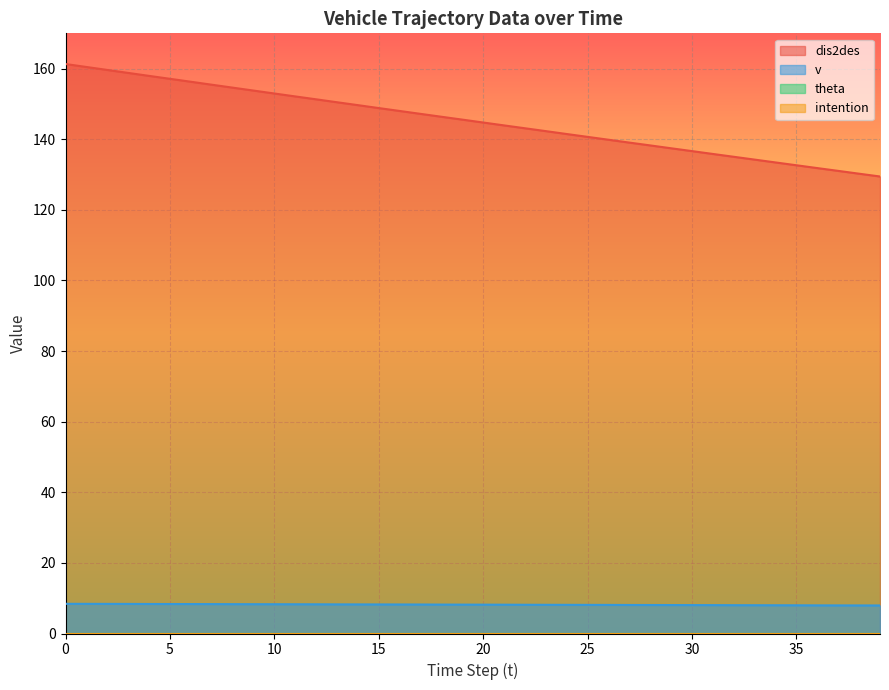

Reading left to right, transcribe all the data shown in this chart.

dis2des: 161.3	160.5	159.6	158.8	157.9	157.1	156.3	155.4	154.6	153.8	153.0	152.1	151.3	150.5	149.7	148.8	148.0	147.2	146.4	145.6	144.7	143.9	143.1	142.3	141.5	140.7	139.9	139.1	138.2	137.4	136.6	135.8	135.0	134.2	133.4	132.6	131.8	131.0	130.2	129.4
v: 8.4	8.4	8.4	8.4	8.4	8.3	8.3	8.3	8.3	8.3	8.3	8.3	8.3	8.2	8.2	8.2	8.2	8.2	8.2	8.2	8.2	8.2	8.1	8.1	8.1	8.1	8.1	8.1	8.1	8.1	8.1	8.0	8.0	8.0	8.0	8.0	8.0	8.0	8.0	7.9